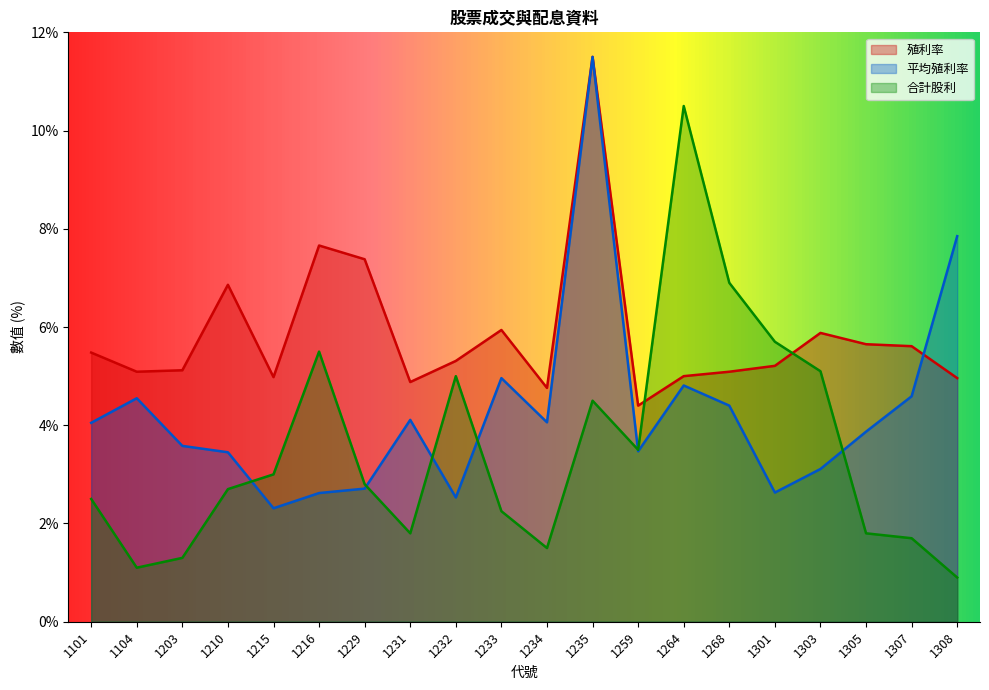

At which label is 殖利率 closest to 7?

1210